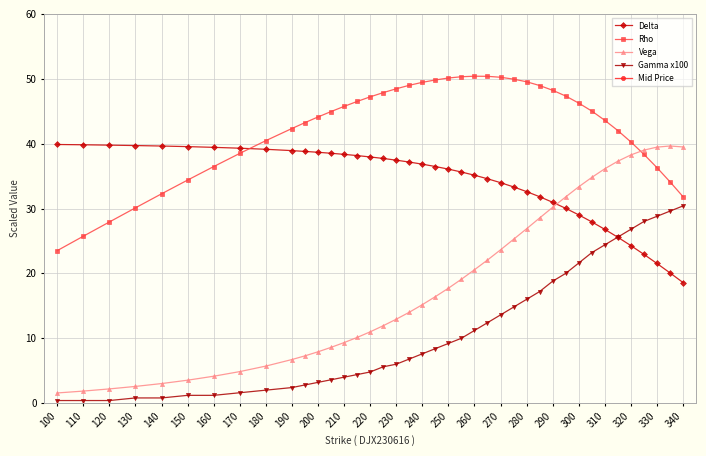

Is the value of Rho at 220 greater than the value of Delta at 320?

Yes